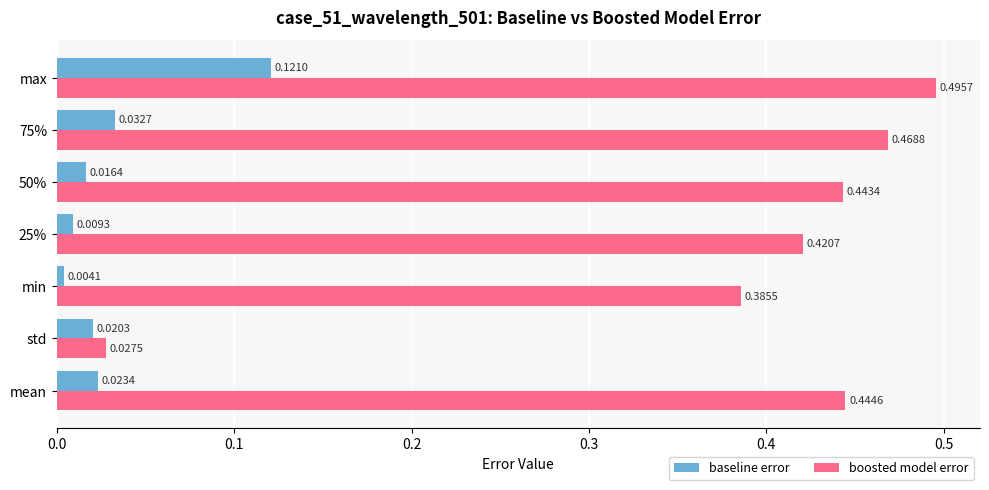

Which series changed the most between min and 75%?

boosted model error